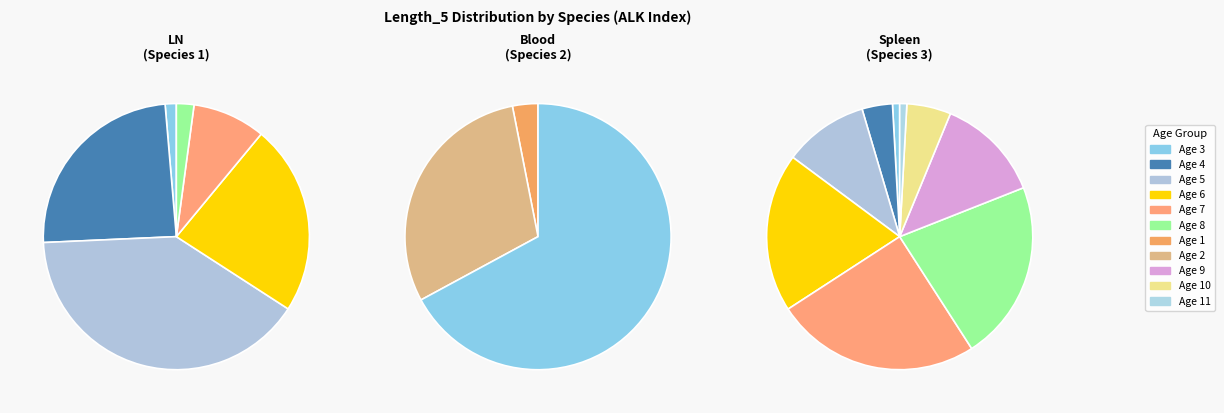

Is it true that Age 3 is 67% of the pie?

True